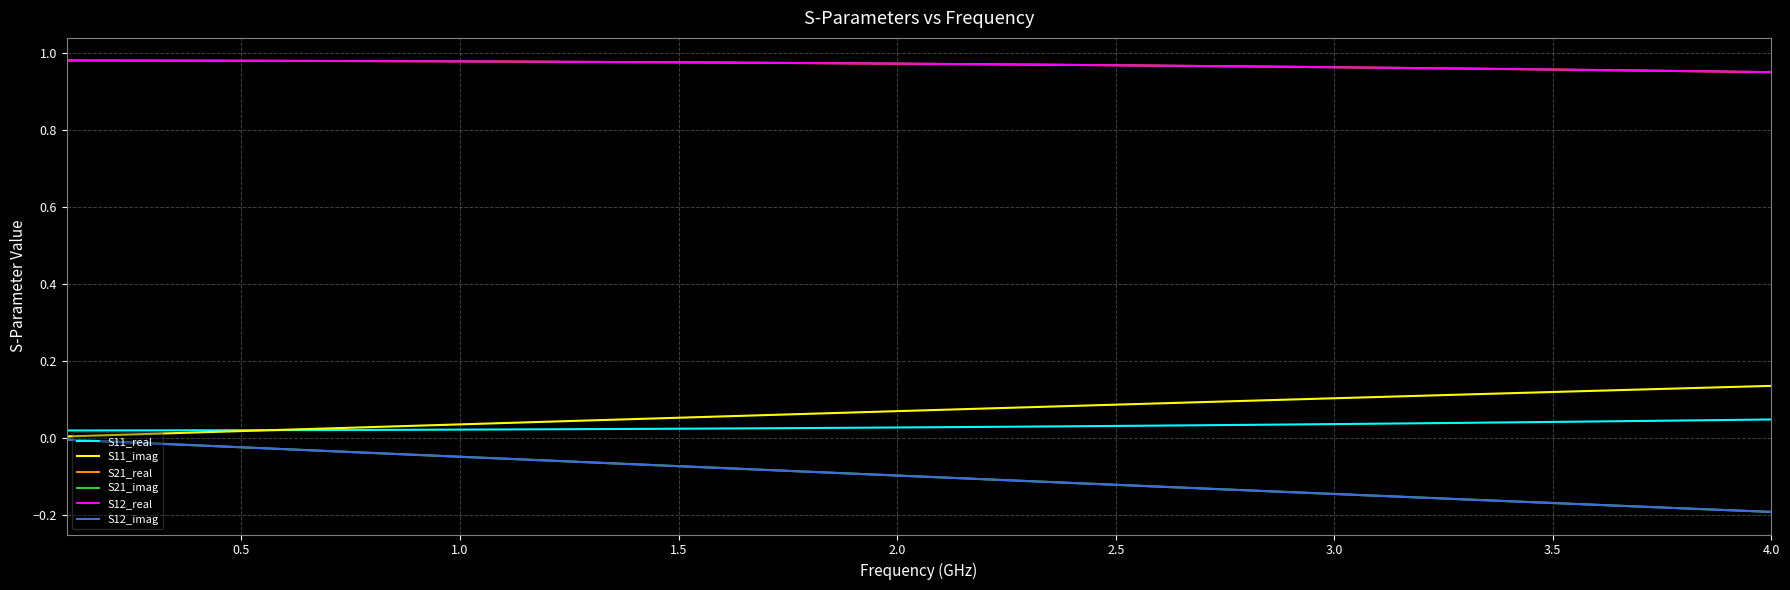

Is this an area chart (filled region under the line)?

No